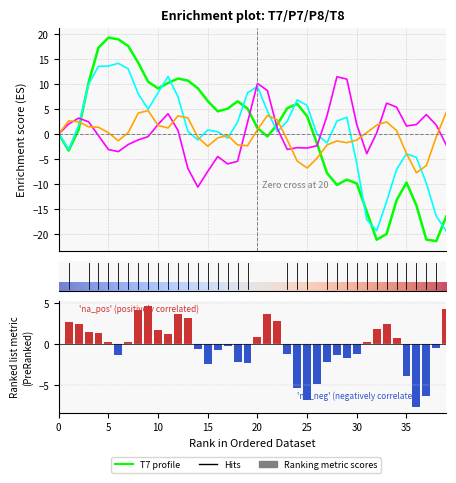

True or false: P7 has a value of 1.2 at 29.

False